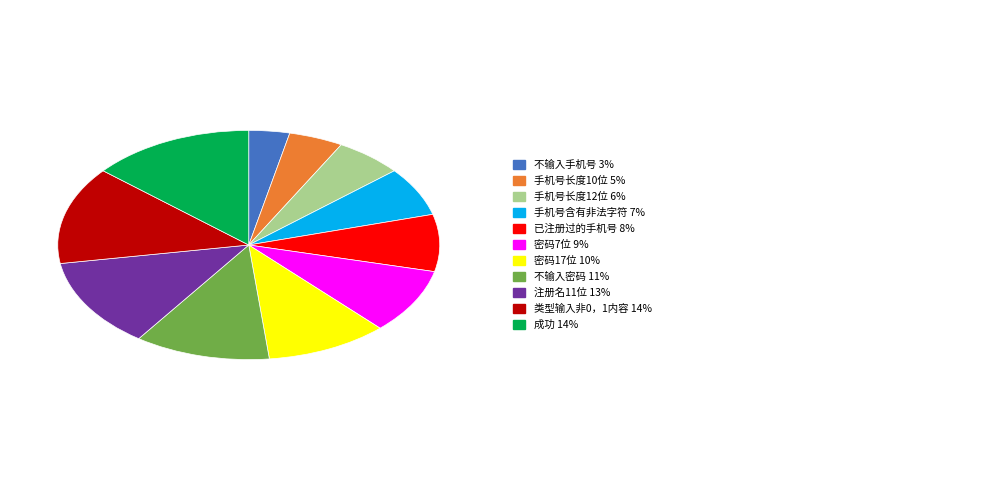

Is there a majority slice in this chart?

No